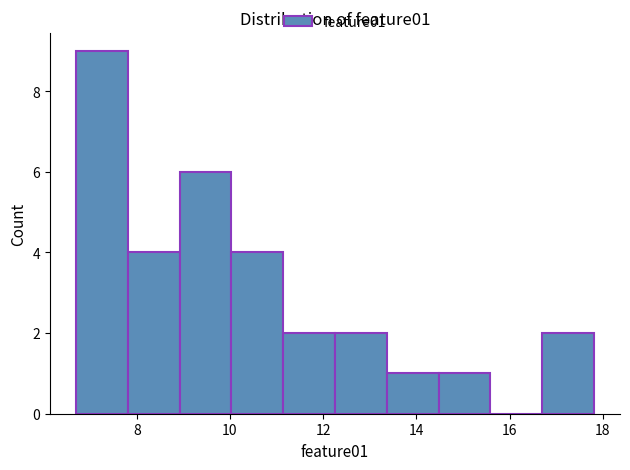

Reading left to right, list every bar in this chart as the range it spans on the x-axis followed by its height. Neither the bar edges nor the heights are printed on the chart, so give them approximately, as read against the axes.

6.6 to 7.8: 9
7.8 to 9.0: 4
9.0 to 10.0: 6
10.0 to 11.2: 4
11.2 to 12.2: 2
12.2 to 13.4: 2
13.4 to 14.4: 1
14.4 to 15.6: 1
15.6 to 16.8: 0
16.8 to 17.8: 2